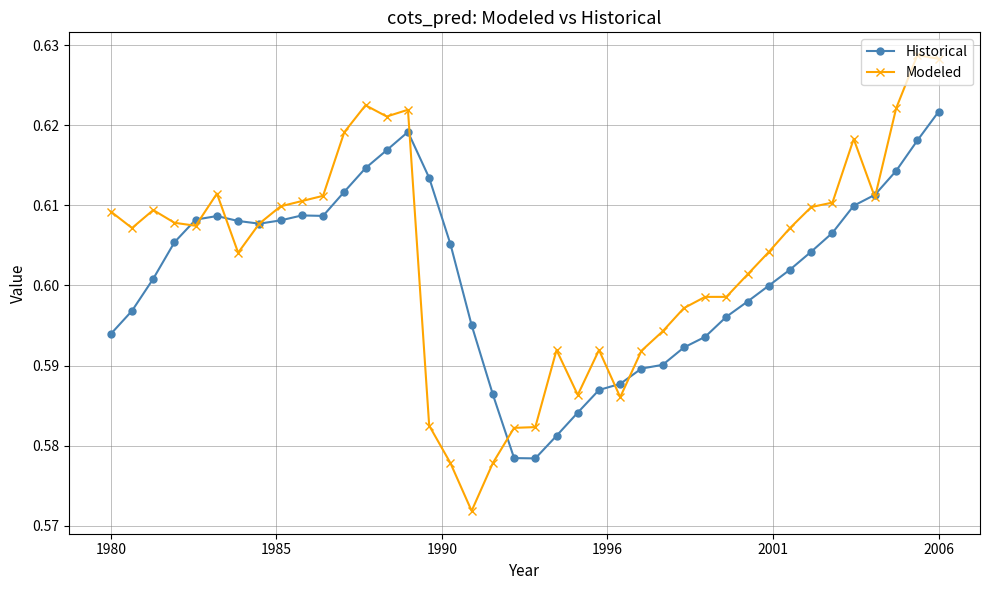

Which series has the largest range (max minus min)?

Modeled